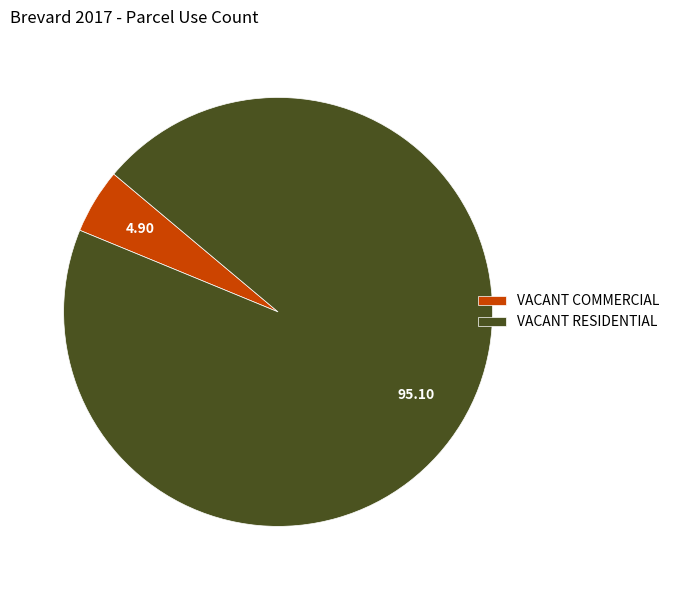

Which slice is the largest?

VACANT RESIDENTIAL